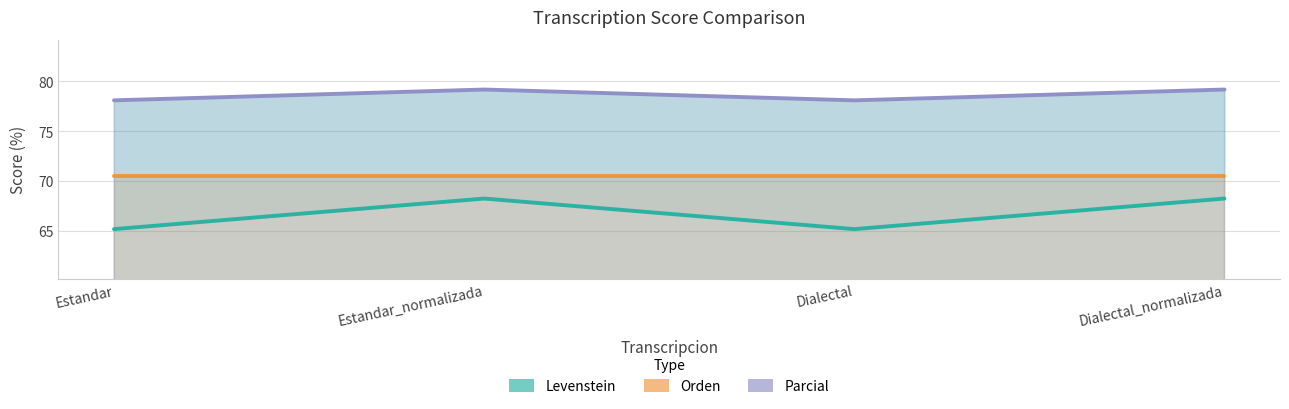

Which series has the largest range (max minus min)?

Levenstein